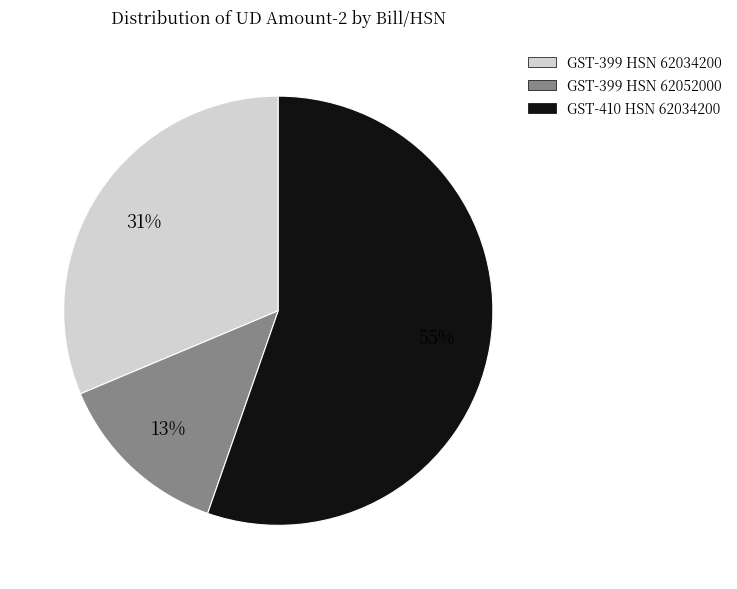

Is the sum of GST-399 HSN 62034200 and GST-410 HSN 62034200 greater than half?

Yes